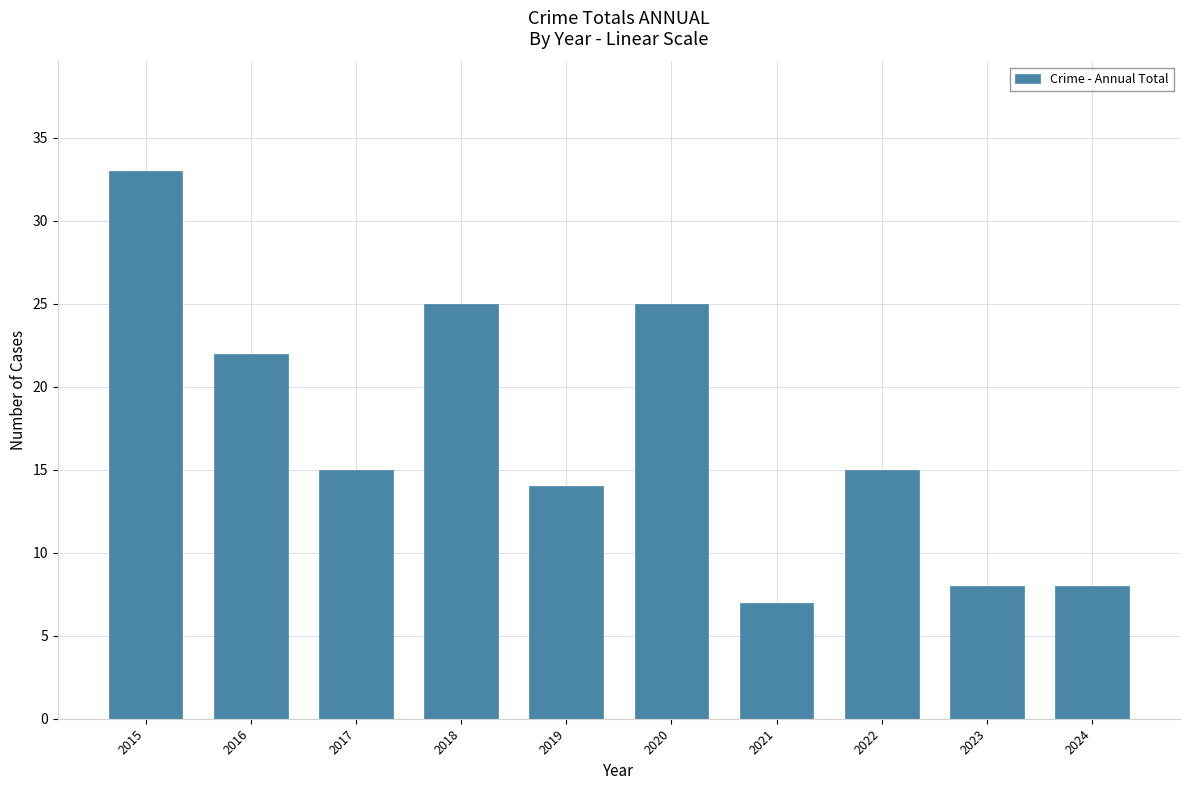

What is the difference between the maximum and second lowest values?

25